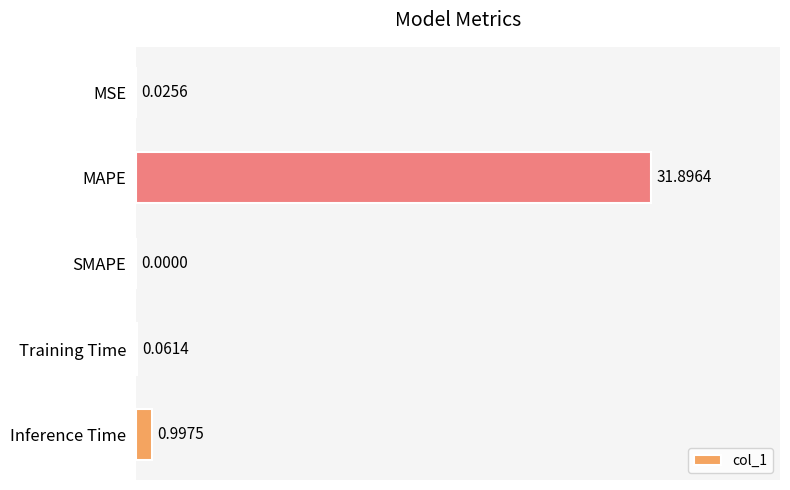

What is the sum of all values?

33.0